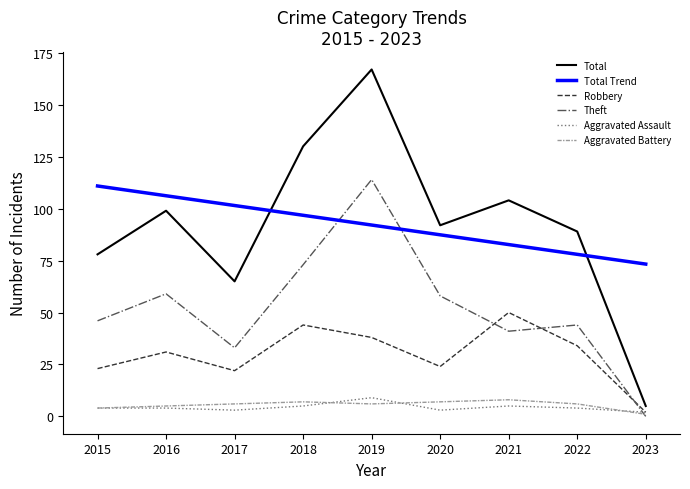

What is the sum of all Aggravated Assault values?

39.0